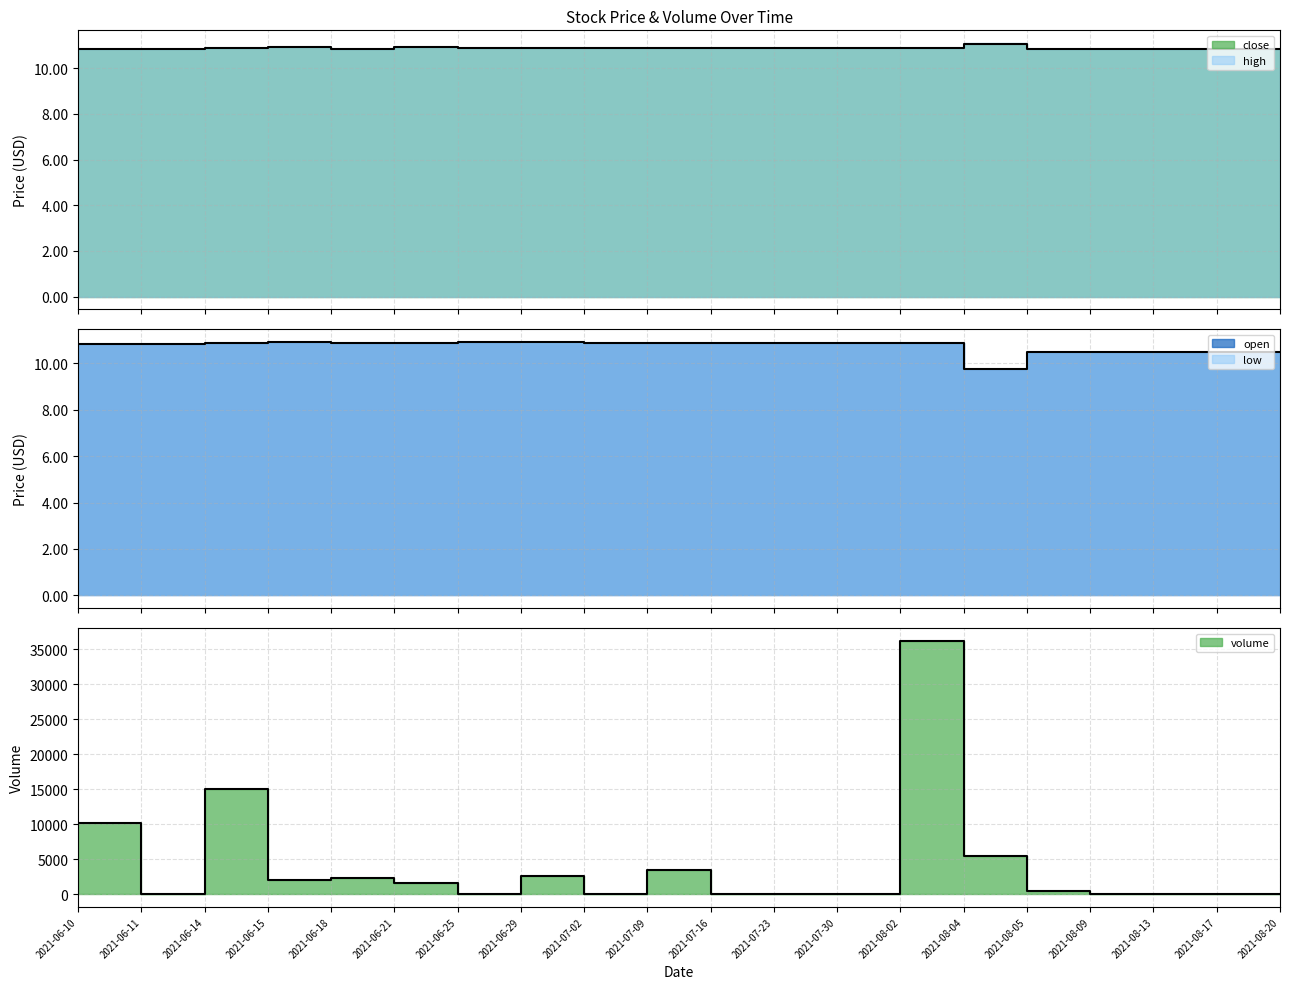

How many interior local valleys does the open series have?

1